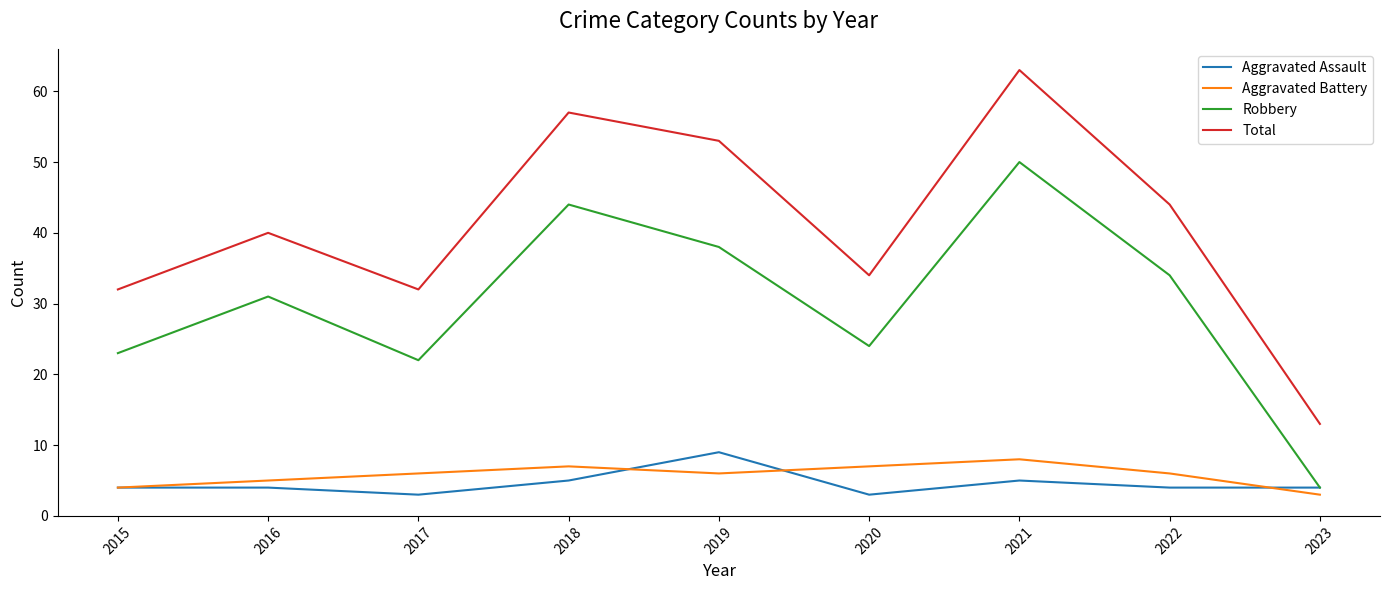

At which category does Aggravated Battery reach its first local peak?

2018